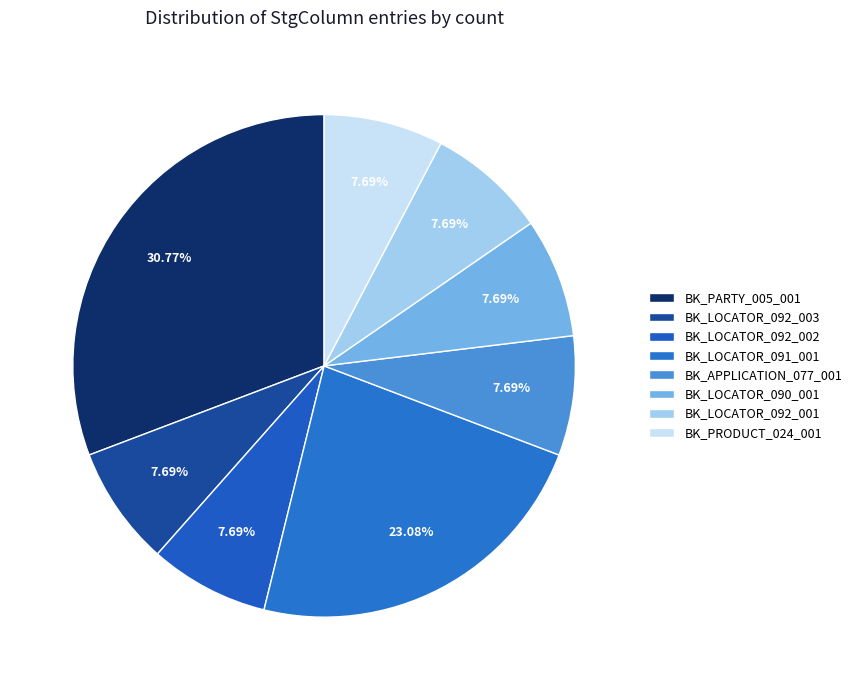

How many segments does this pie chart have?

8